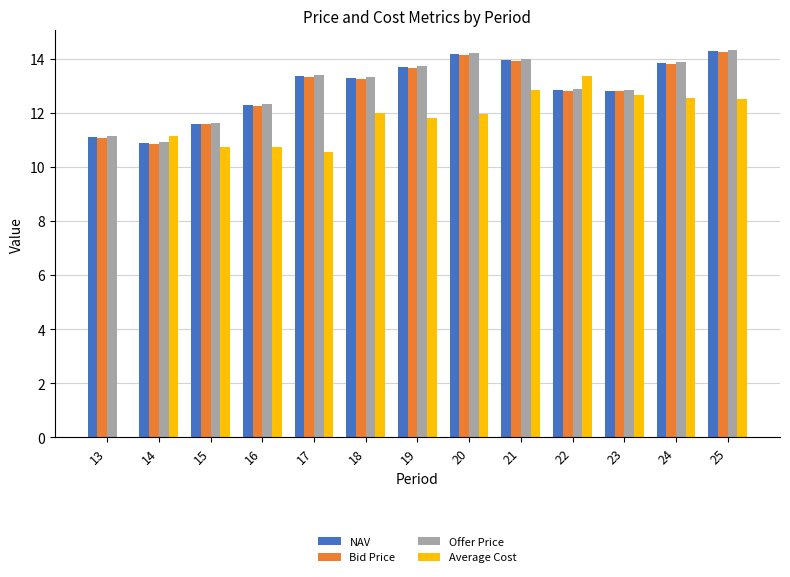

Which series has the largest range (max minus min)?

Average Cost